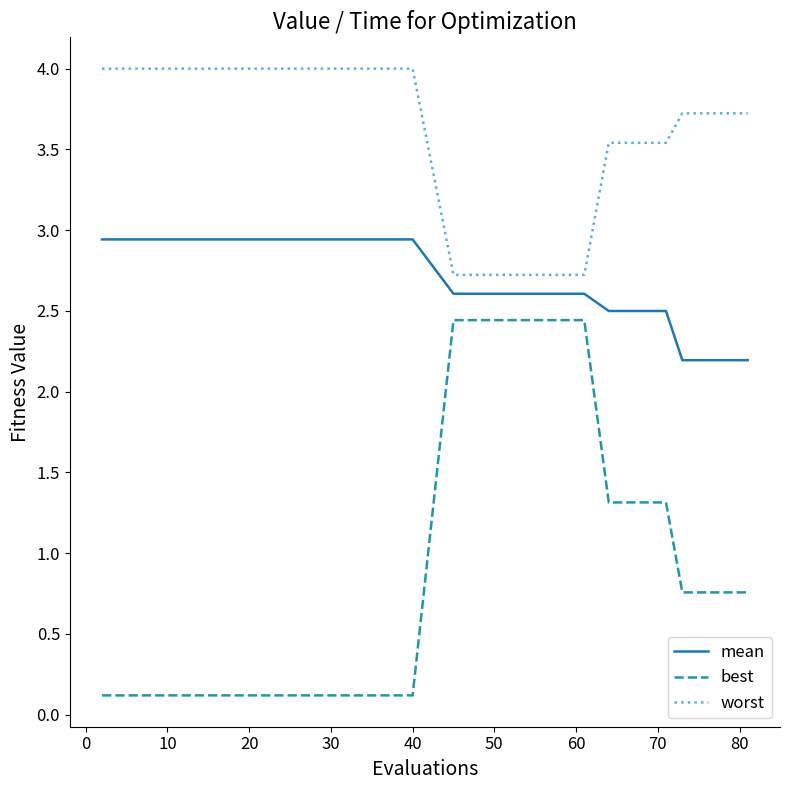

Which series has the largest total across all categories?

worst